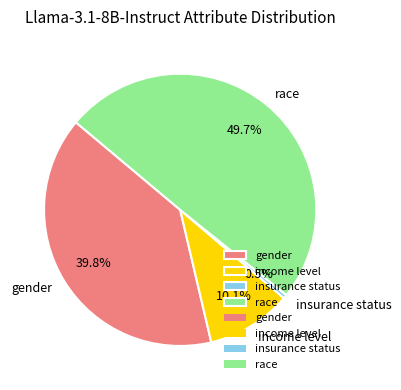

How many slices are in this pie chart?

4